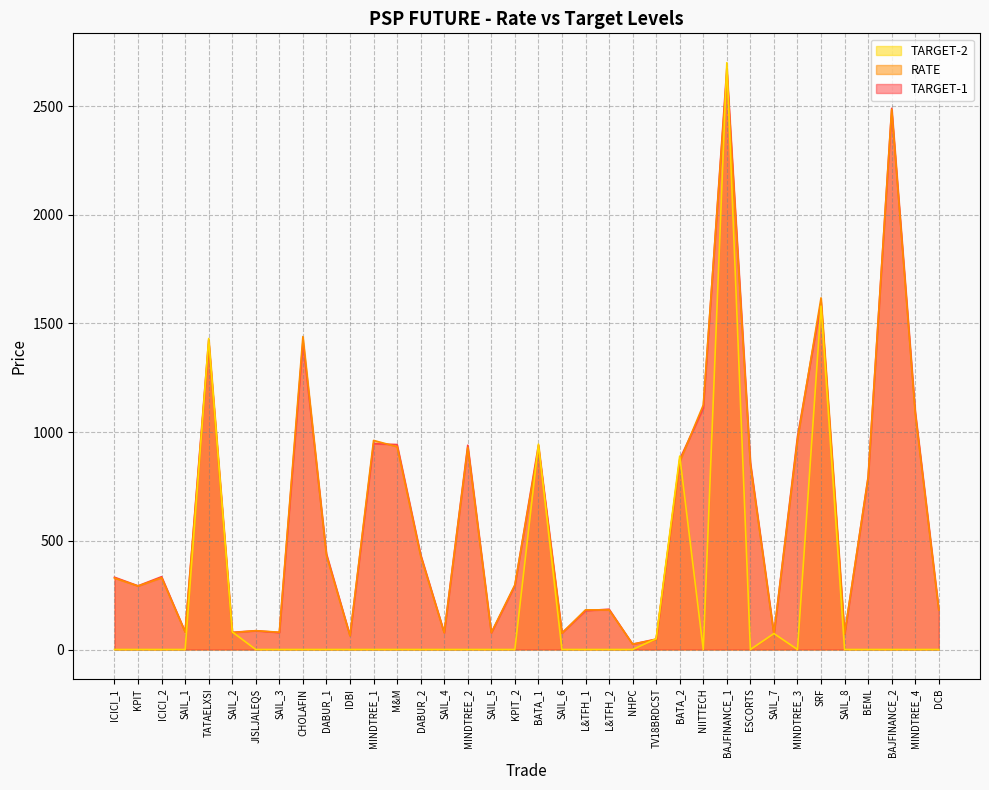

How many data points does each series have?

36